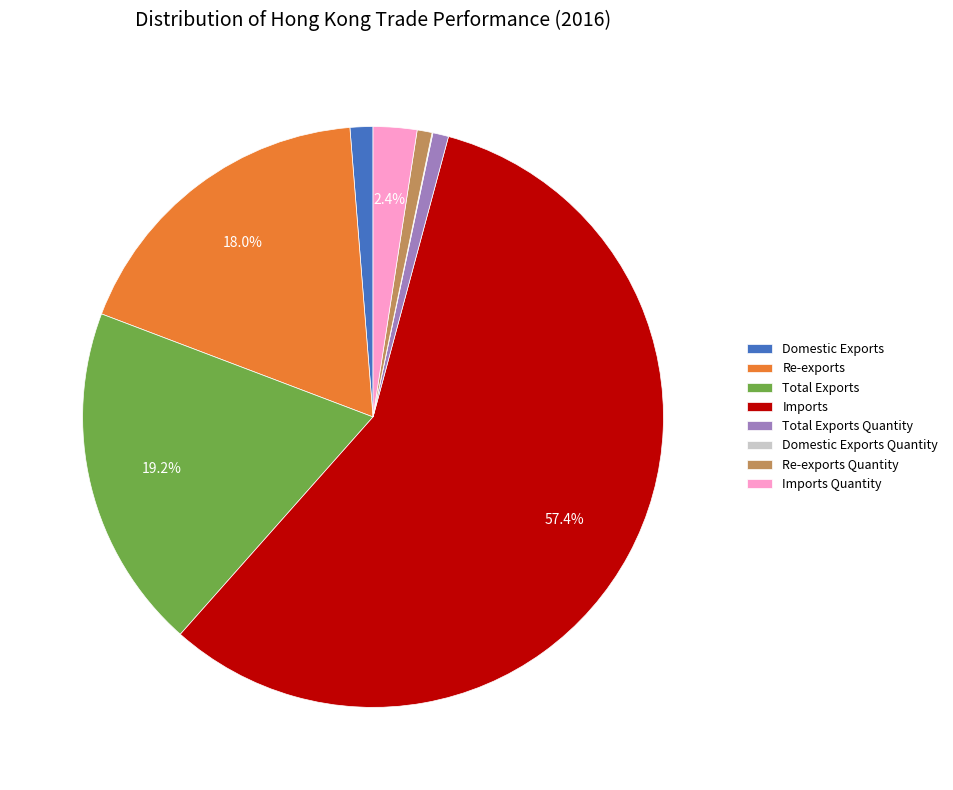

Is the sum of Re-exports and Total Exports Quantity greater than half?

No